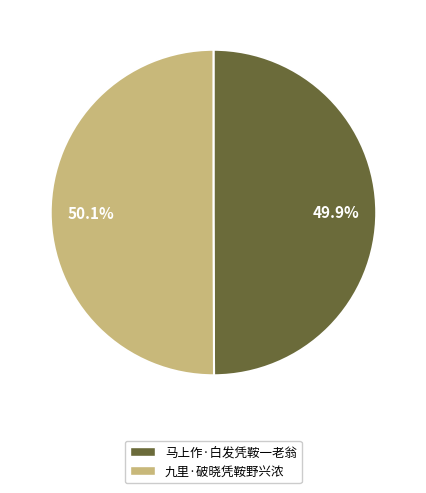

Approximately how many times larger is the value at 马上作·白发凭鞍一老翁 compared to 九里·破晓凭鞍野兴浓?

1.0